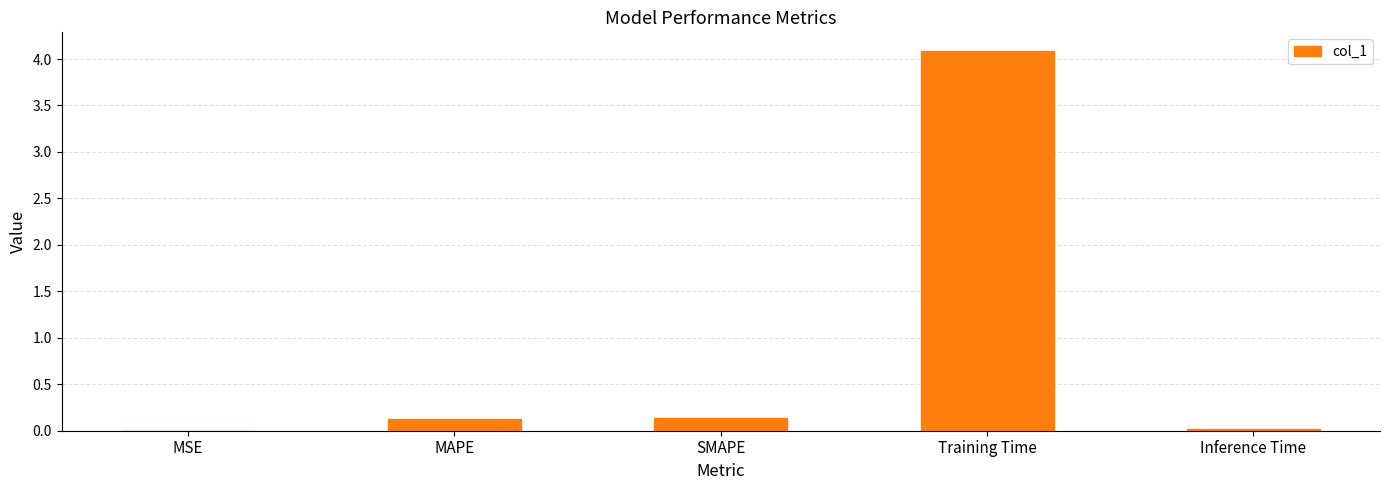

What value does the data have at Training Time?

4.1